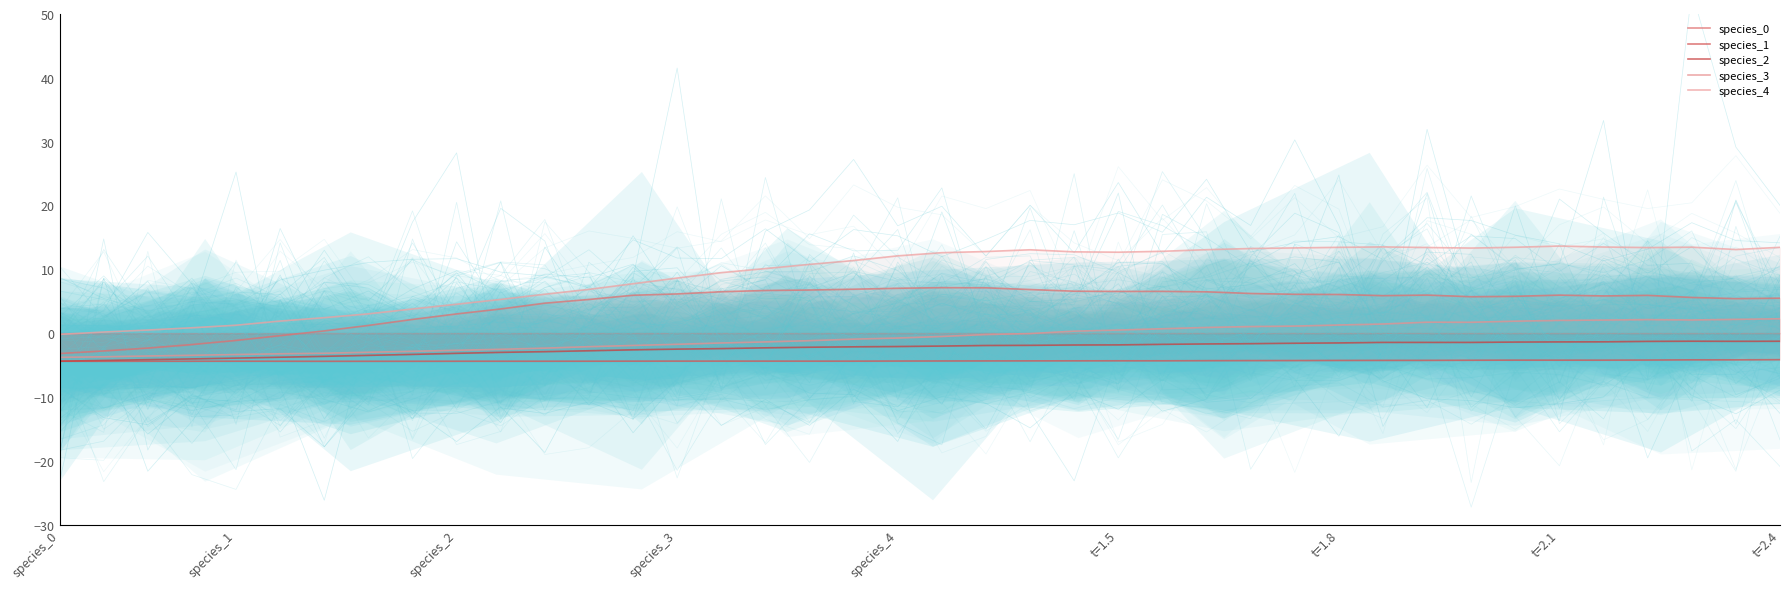

True or false: species_3 has a value of -0.5 at 18.

False